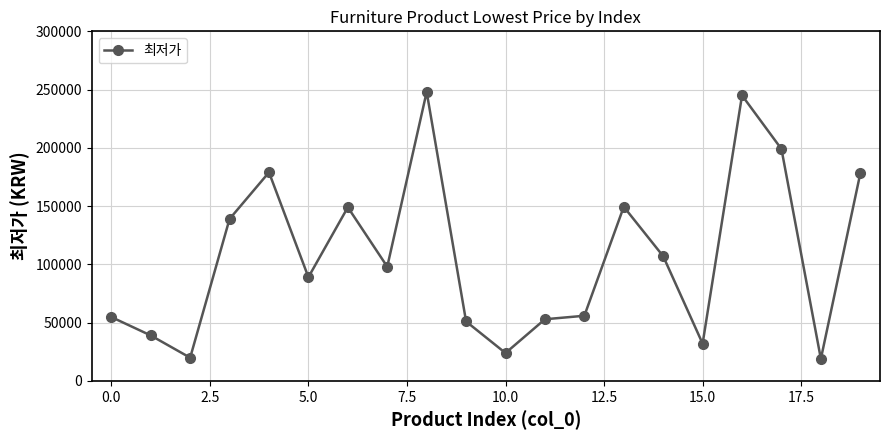

What is the smallest value displayed?

18900